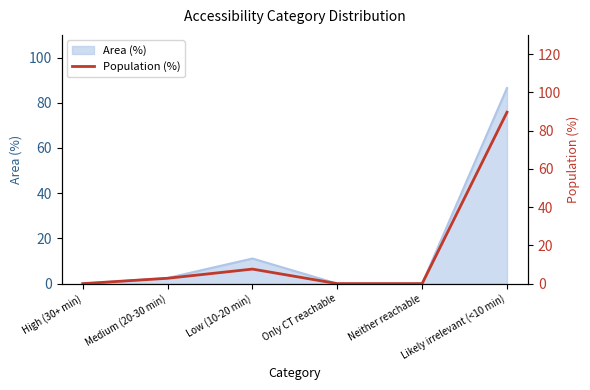

The value at Neither reachable is 0.0. True or false?

True